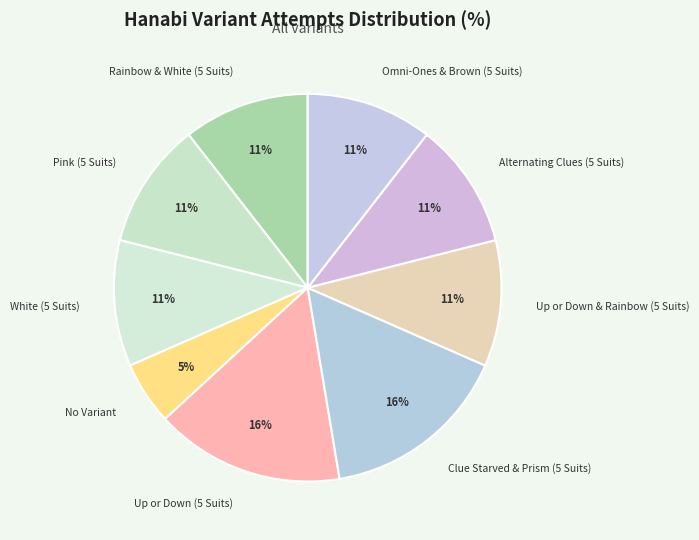

What is the ratio of the value at White (5 Suits) to the value at Rainbow & White (5 Suits)?

1.0